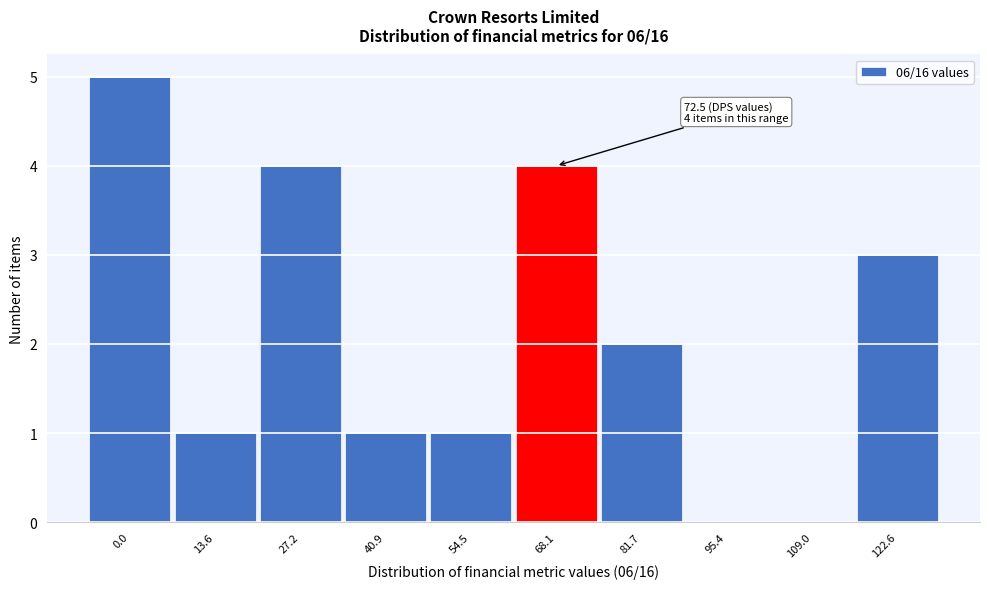

Reading right to left, transcribe all the data shown in this chart.

122.6=3	109.0=0	95.4=0	81.7=2	68.1=4	54.5=1	40.9=1	27.2=4	13.6=1	0.0=5